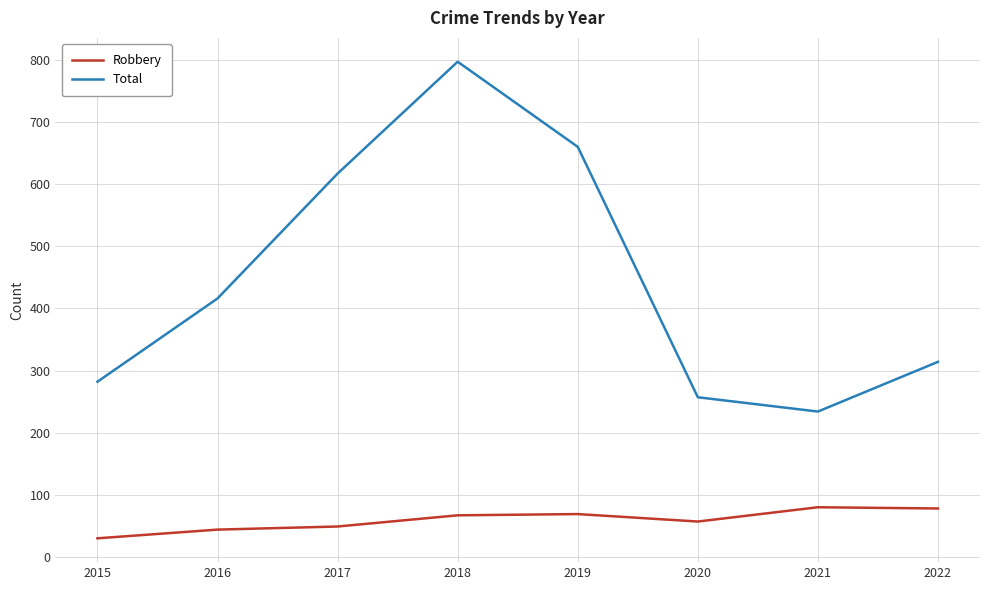

True or false: Robbery has a value of 125 at 2021.

False